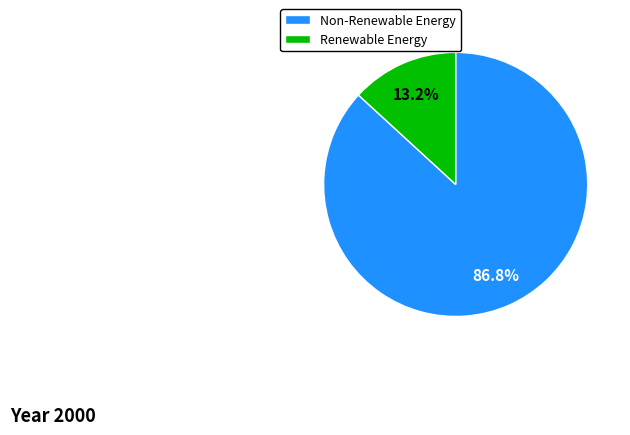

Does Renewable Energy account for over 50% of the chart?

No